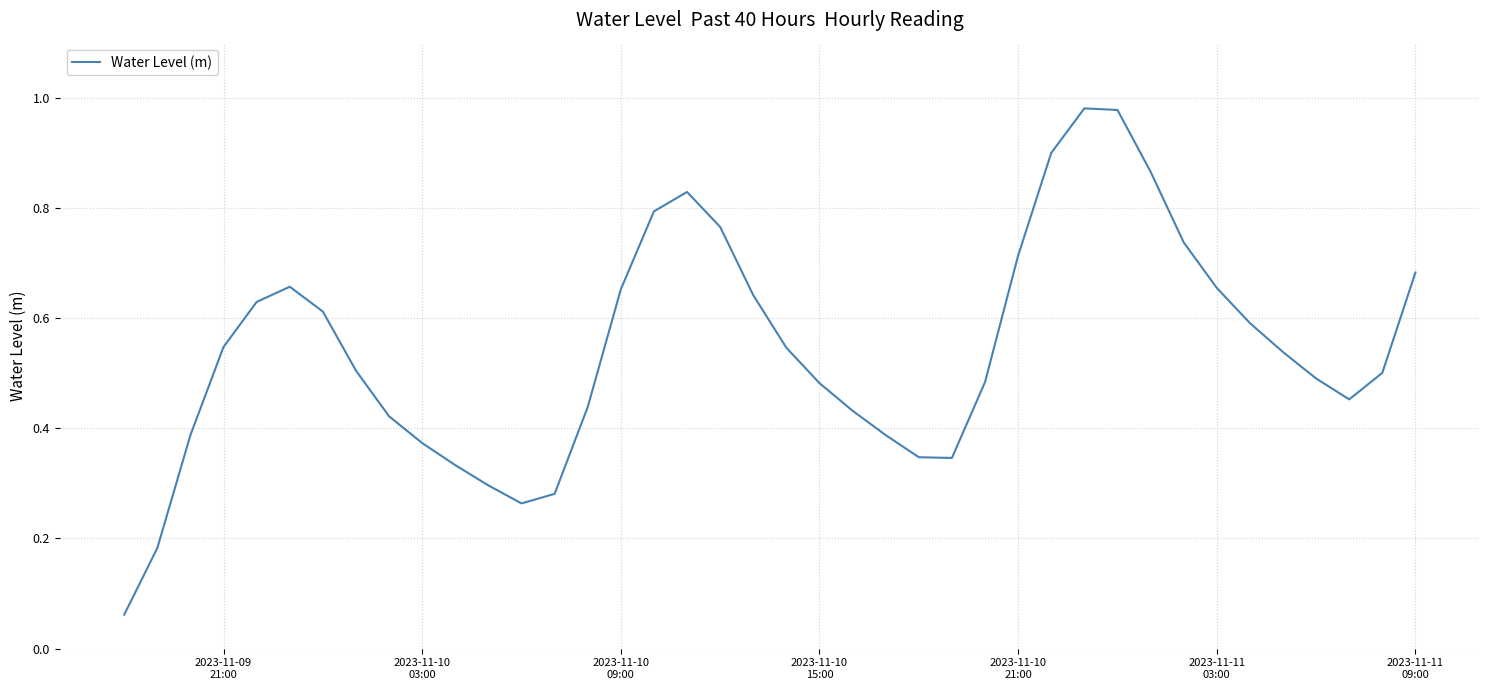

Does the chart have visible grid lines?

Yes